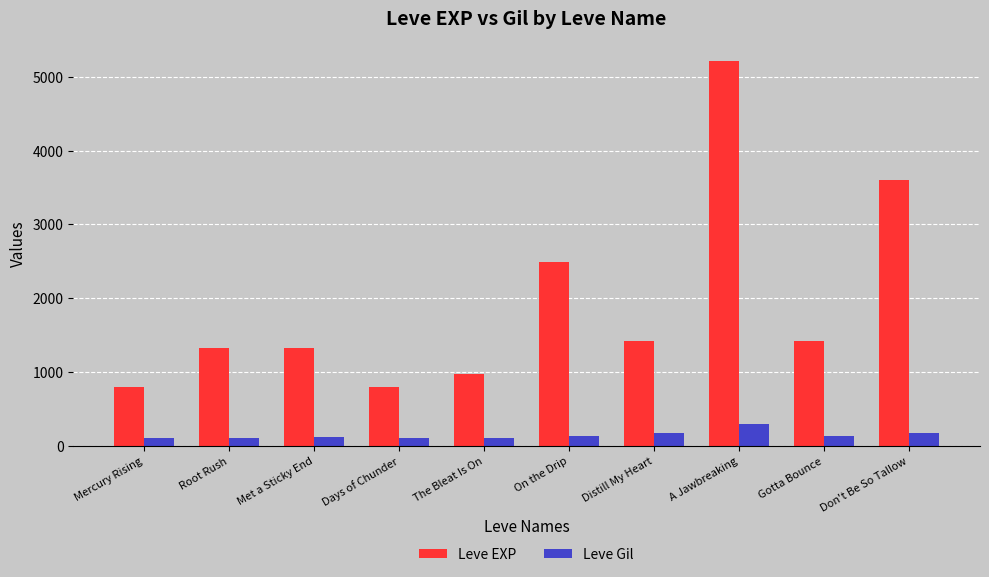

What are all the series names shown in the legend?

Leve EXP, Leve Gil